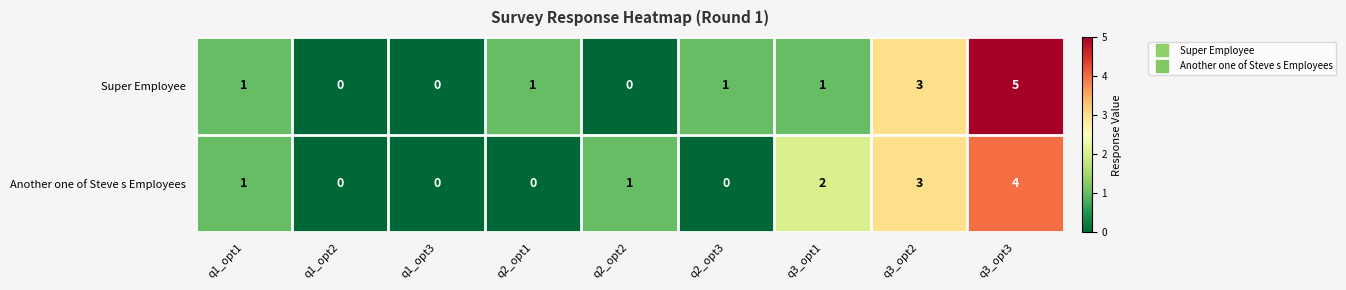

Which series has the widest spread of values?

Super Employee